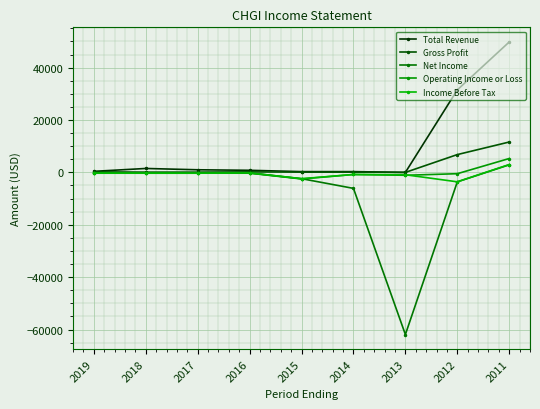

Reading right to left, what are all the values shown in this chart?

Total Revenue: 2011=49800	2012=31500	2013=0	2014=300	2015=300	2016=800	2017=1000	2018=1500	2019=400
Gross Profit: 2011=11600	2012=6800	2013=0	2014=100	2015=100	2016=200	2017=100	2018=100	2019=200
Net Income: 2011=2900	2012=-3600	2013=-61900	2014=-6100	2015=-2400	2016=-200	2017=-300	2018=-300	2019=-300
Operating Income or Loss: 2011=5300	2012=-500	2013=-1100	2014=-800	2015=-2500	2016=-300	2017=-300	2018=-300	2019=-200
Income Before Tax: 2011=3000	2012=-3600	2013=-900	2014=-800	2015=-2400	2016=-200	2017=-300	2018=-300	2019=-300